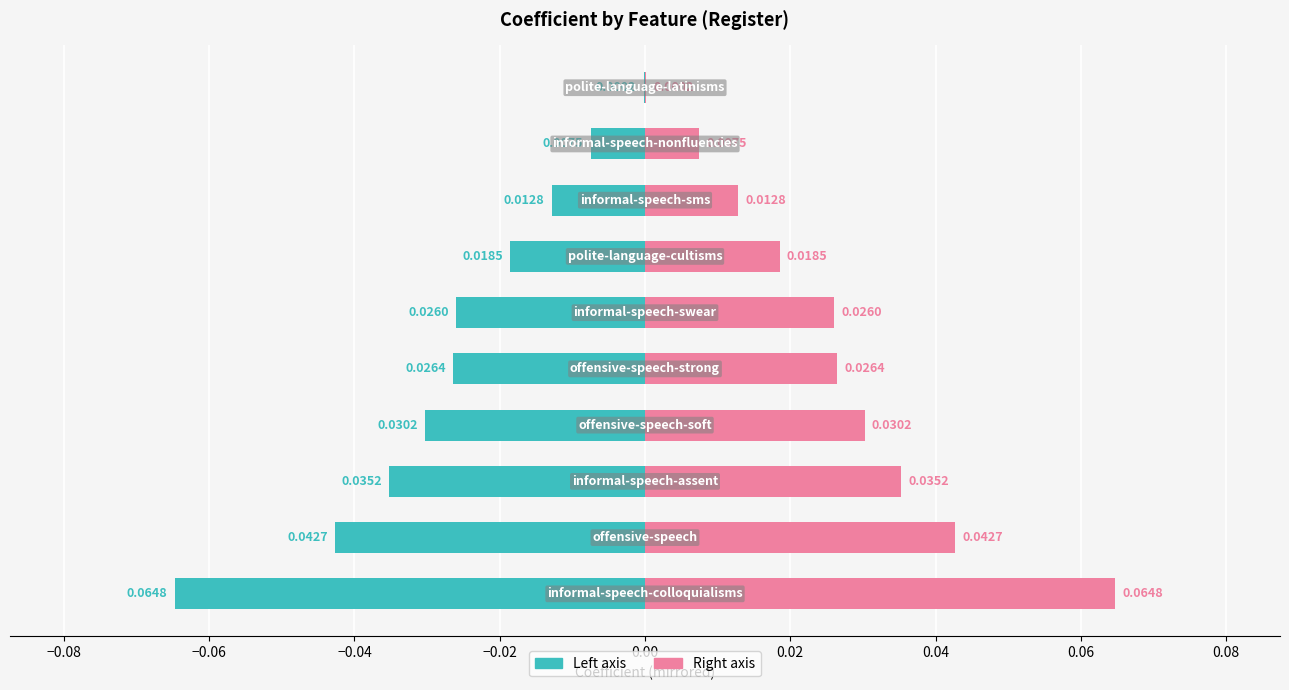

Rank the series at −0.08 from highest to lowest value.

Right (pink), Left (teal)